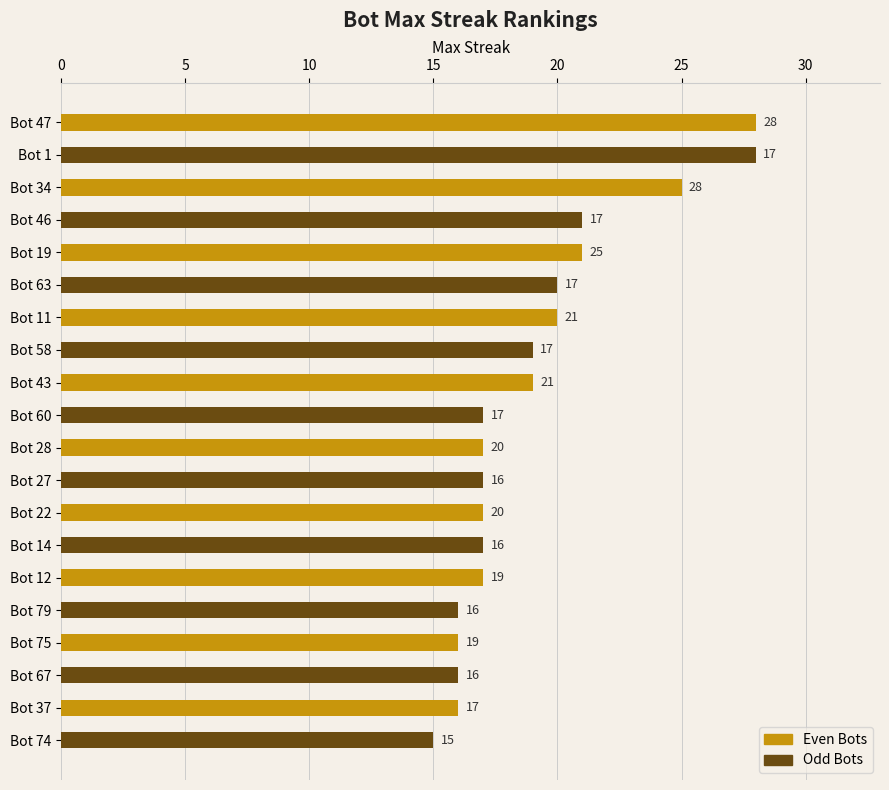

What is the difference between the Even Bots values at Bot 28 and Bot 47?

11